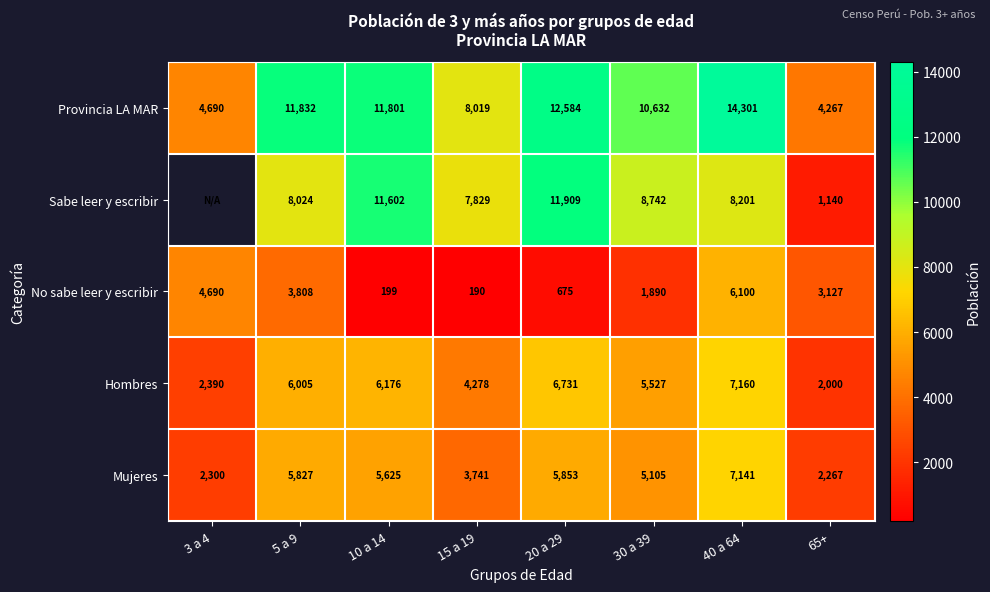

At how many categories does at least one series exceed 13876?

1